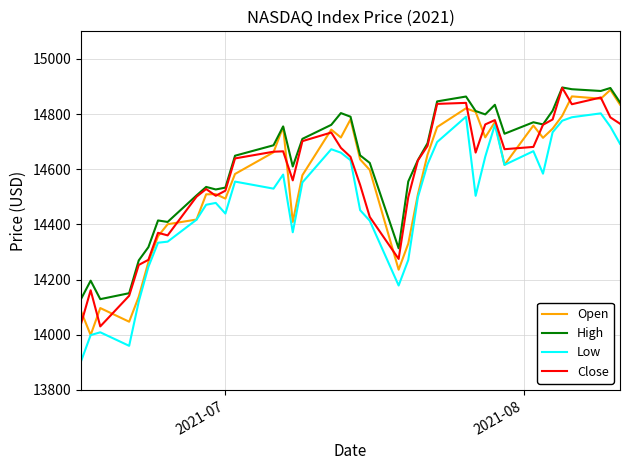

True or false: Open has more than 1 points higher than both neighbors.

True